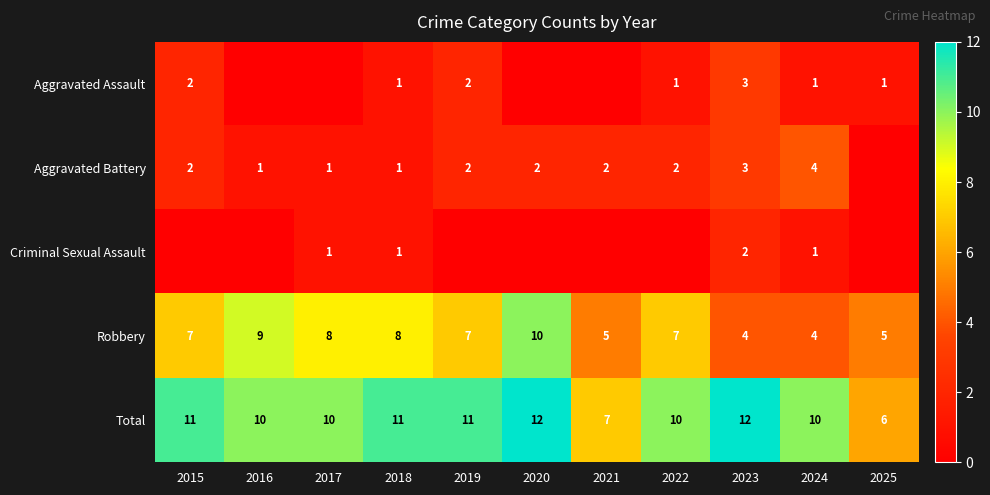

What is the total value across all series at 2018?

22